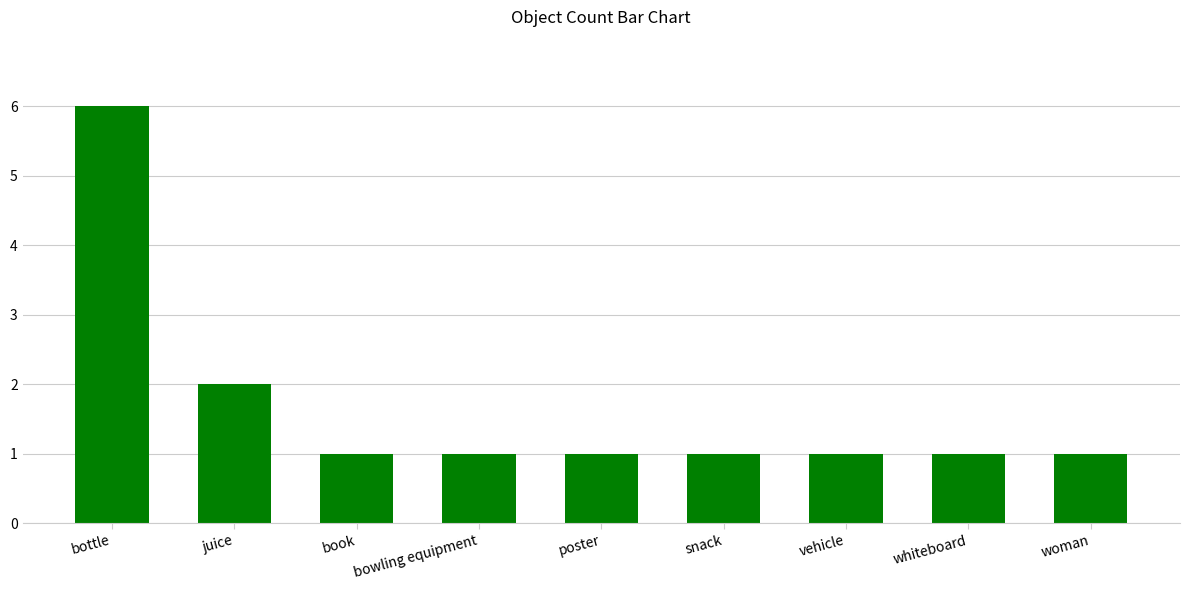

What is the sum of the values at whiteboard and bowling equipment?

2